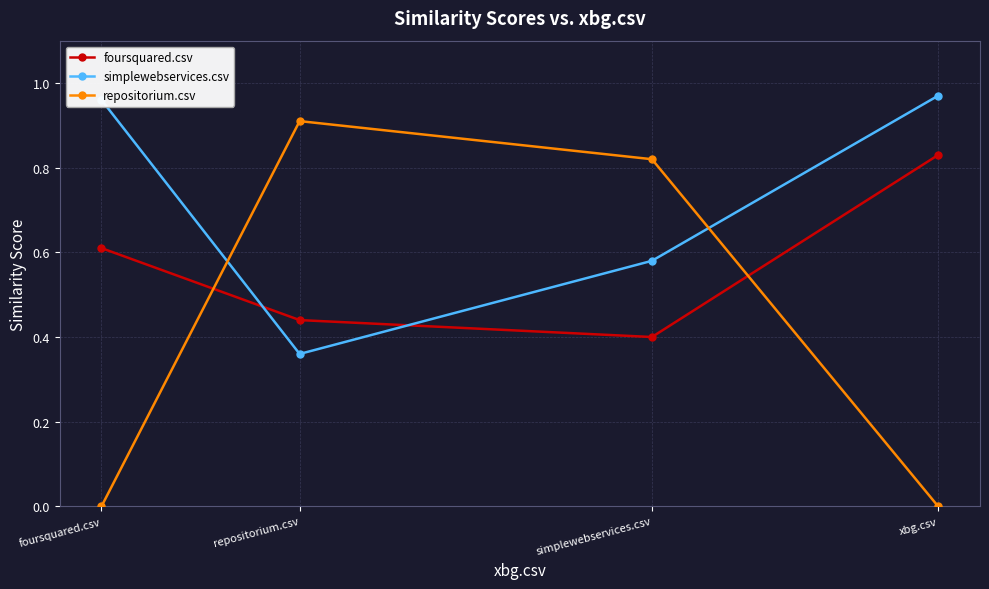

Count the number of categories in the chart.

4